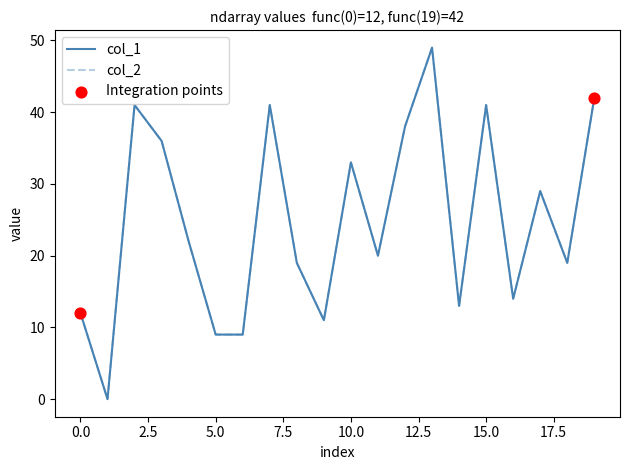

At which category is the sum across all series the highest?

13